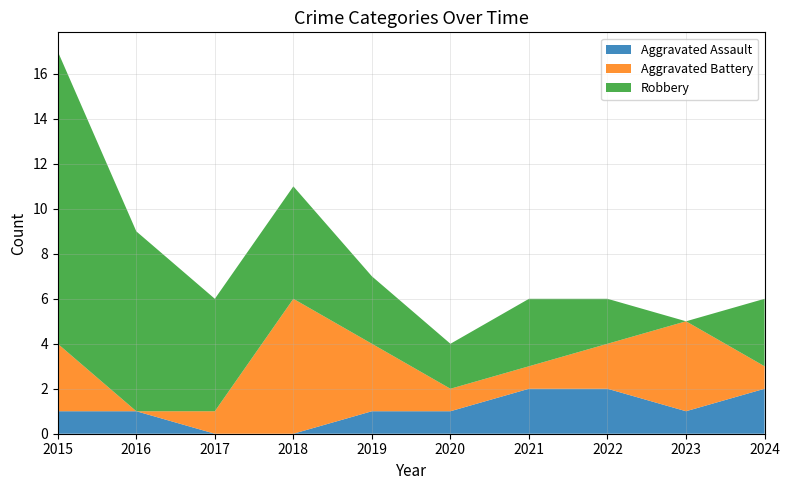

Reading left to right, transcribe all the data shown in this chart.

Aggravated Assault: 1	1	0	0	1	1	2	2	1	2
Aggravated Battery: 3	0	1	6	3	1	1	2	4	1
Robbery: 13	8	5	5	3	2	3	2	0	3